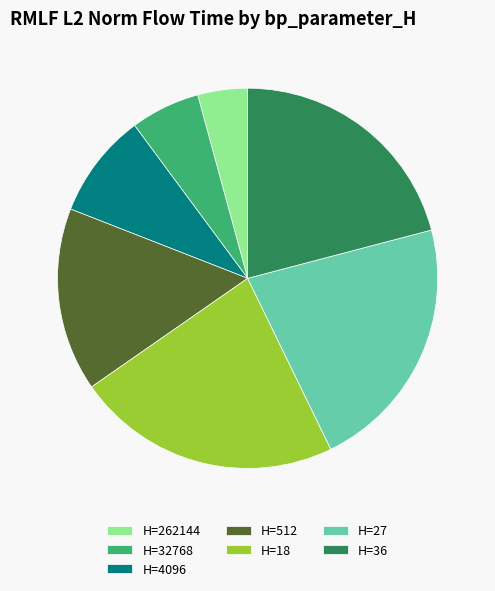

Which category has the smallest portion of the pie?

H=262144